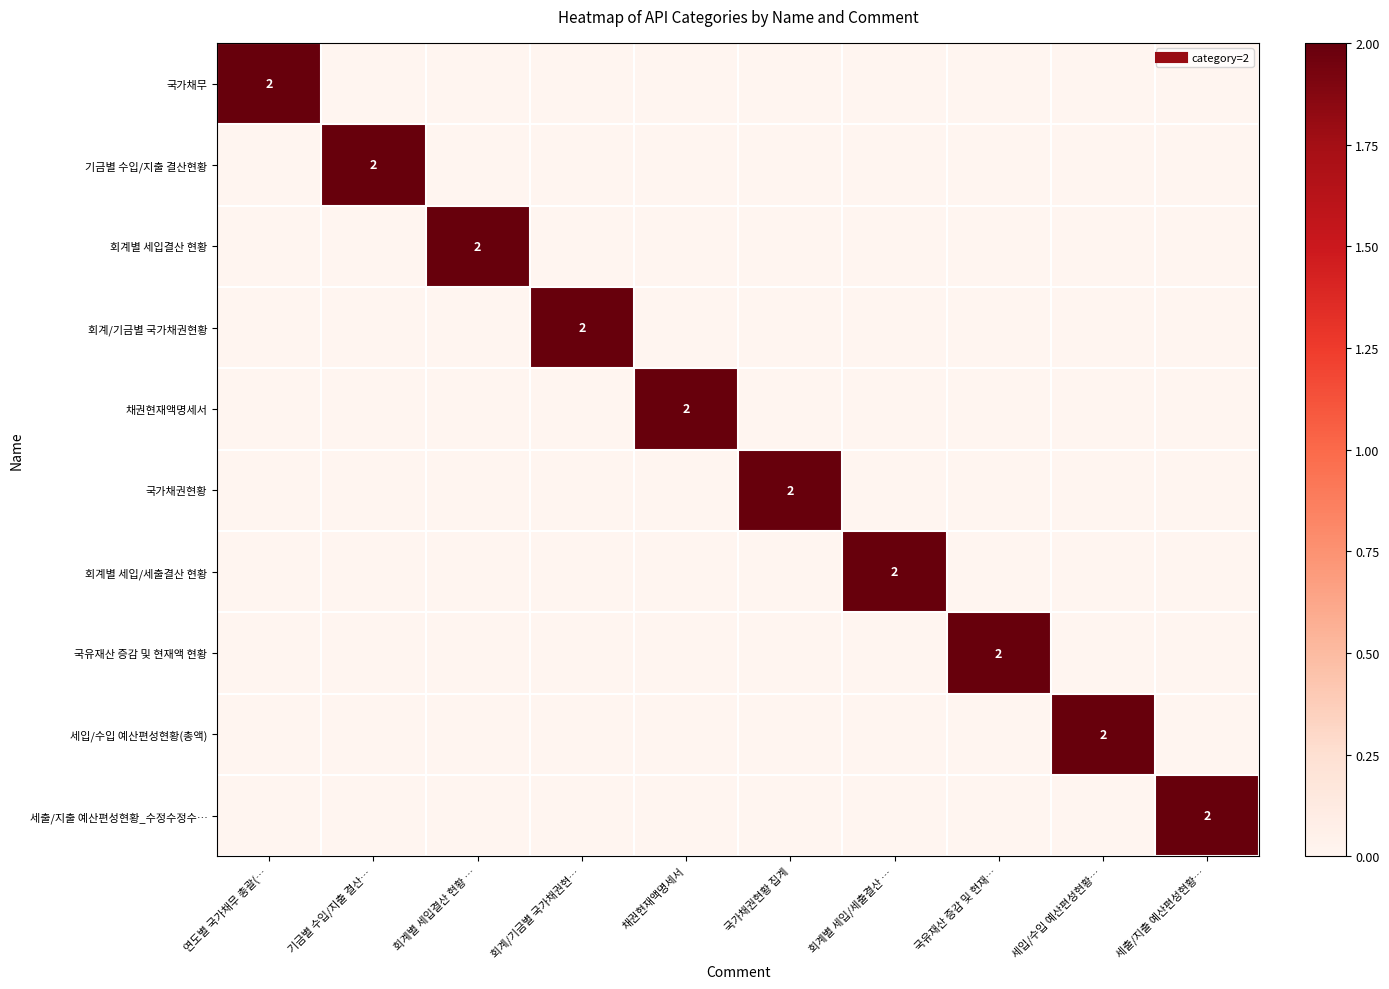

What is the difference between the maximum and minimum values in the 세입/수입 예산편성현황(총액) series?

2